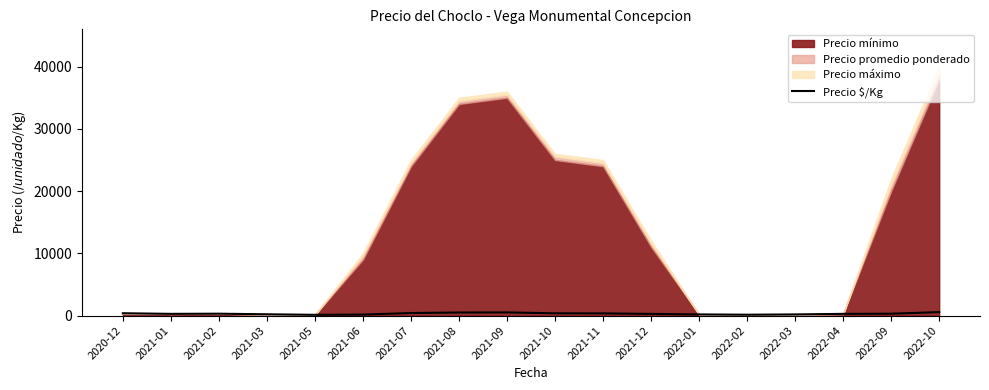

Reading left to right, what are all the values shown in this chart?

375.0	275.0	301.7	205.8	120.0	160.0	408.0	493.0	507.0	365.0	350.0	268.7	184.3	137.5	183.5	275.0	300.0	557.0